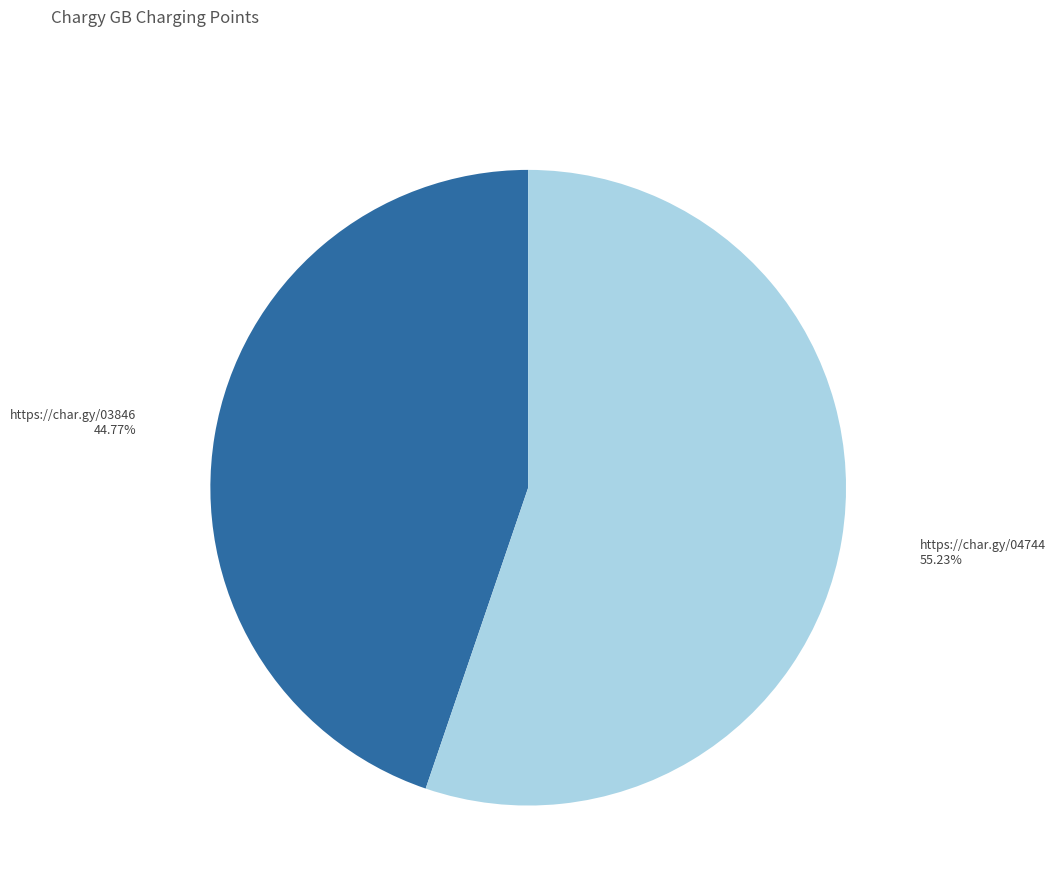

Does any single category account for the majority?

Yes